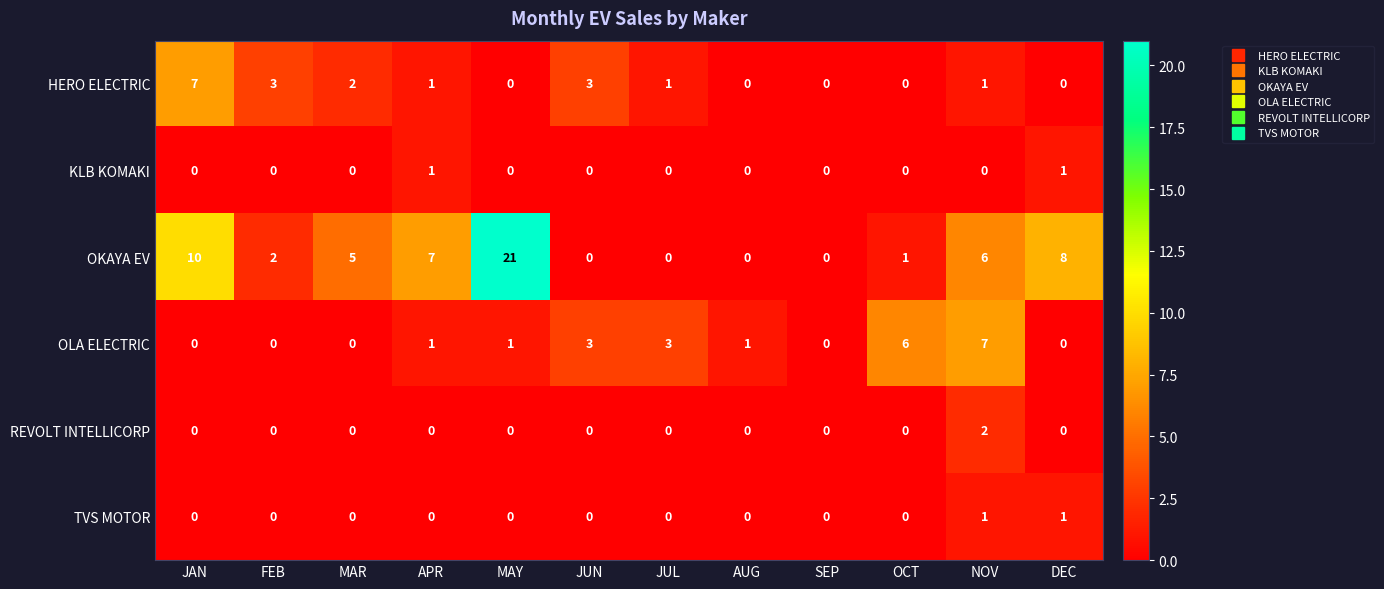

What is the maximum value shown in the chart?

21